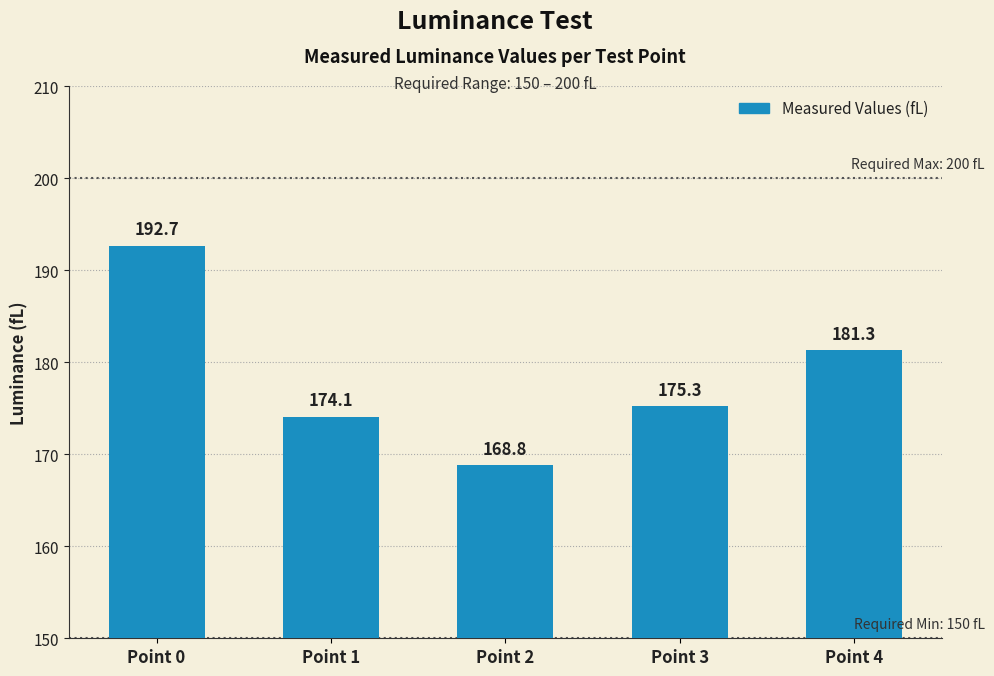

Is it true that the value at Point 4 is 181.3?

True